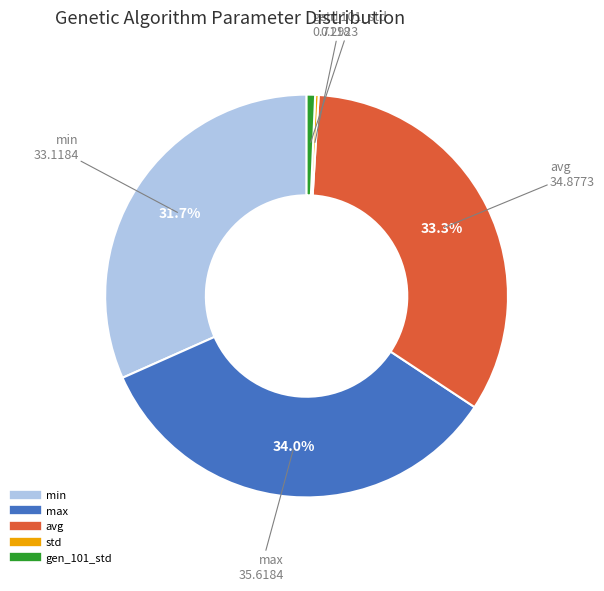

Count the number of slices in the pie.

5